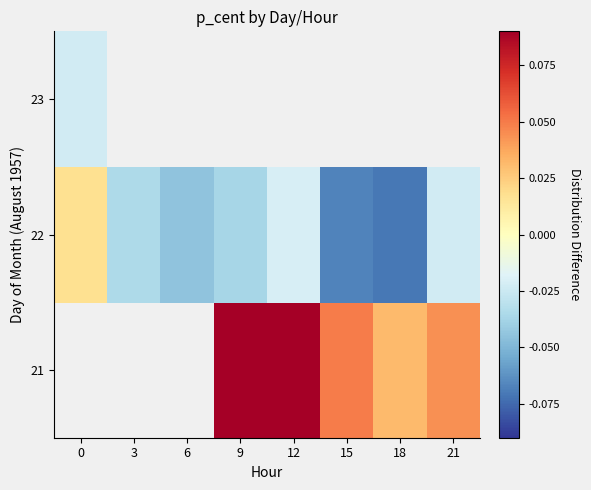

Which has a higher value, 18 or 9?

9